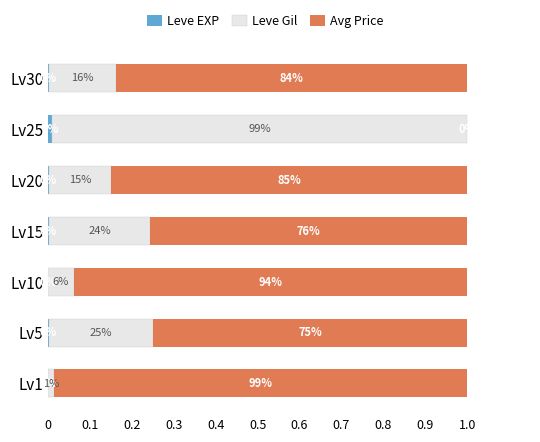

Which series has the largest range (max minus min)?

Avg Price